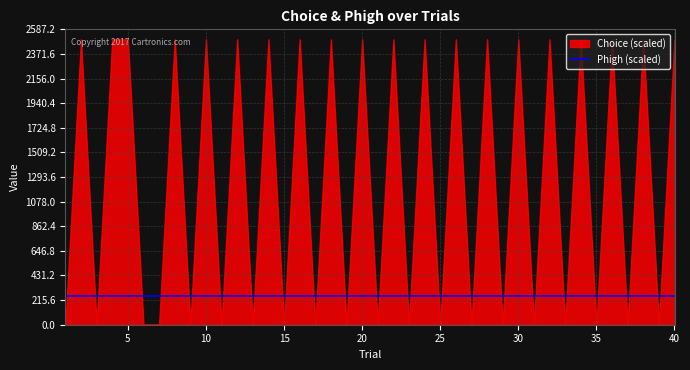

List the labels in order of Phigh value, largest first.

1, 2, 3, 4, 5, 6, 7, 8, 9, 10, 11, 12, 13, 14, 15, 16, 17, 18, 19, 20, 21, 22, 23, 24, 25, 26, 27, 28, 29, 30, 31, 32, 33, 34, 35, 36, 37, 38, 39, 40